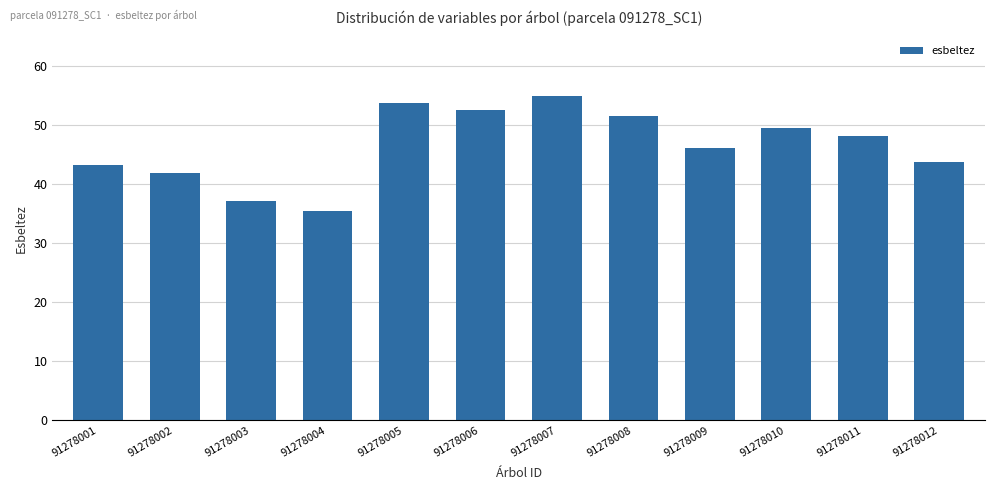

The chart shows a value of 73.9 at 91278010. True or false?

False